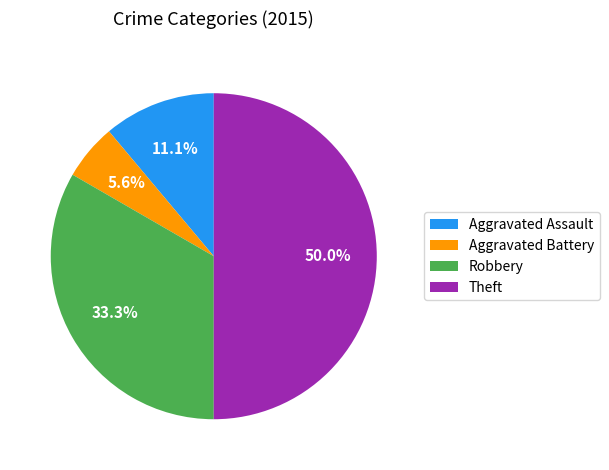

What percentage do Robbery and Aggravated Assault together represent?

44.4%